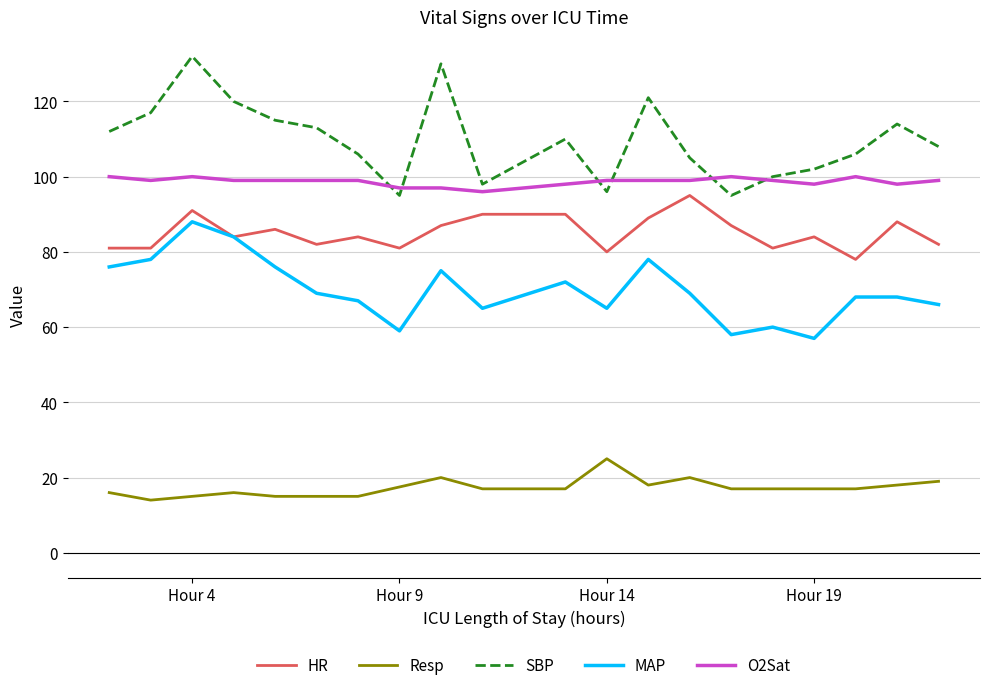

Which series has the largest total across all categories?

SBP